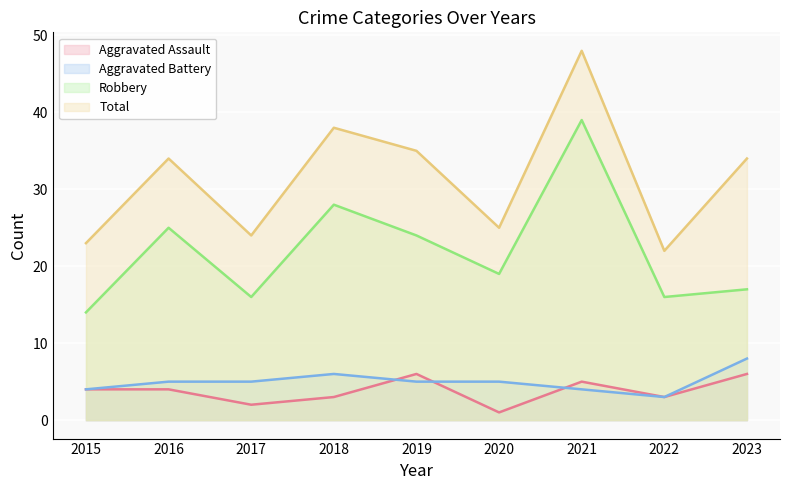

Reading left to right, what are all the values shown in this chart?

Aggravated Assault: 4	4	2	3	6	1	5	3	6
Aggravated Battery: 4	5	5	6	5	5	4	3	8
Robbery: 14	25	16	28	24	19	39	16	17
Total: 23	34	24	38	35	25	48	22	34